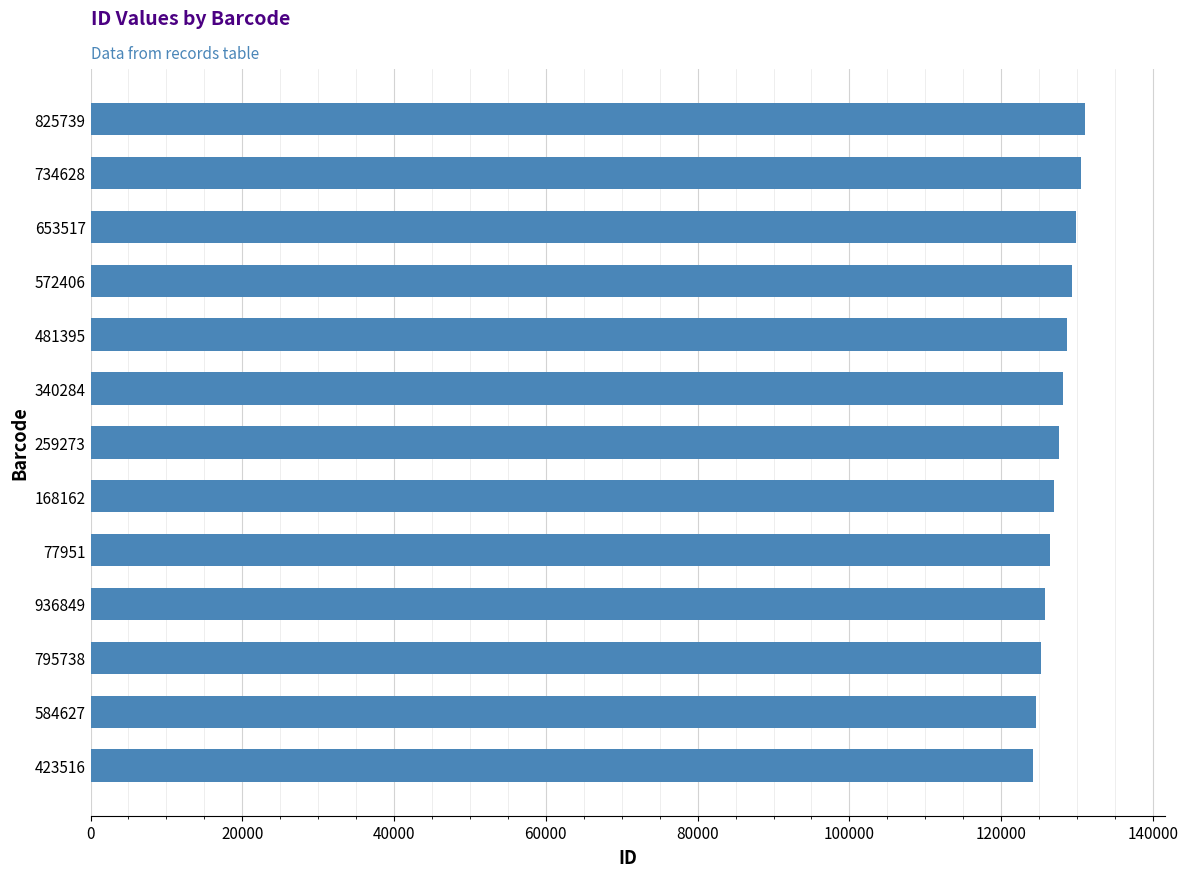

Is it true that the value at 936849 is 221579?

False